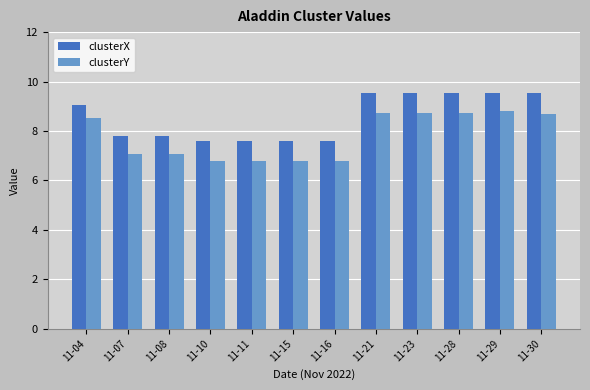

How many groups of bars are there?

12